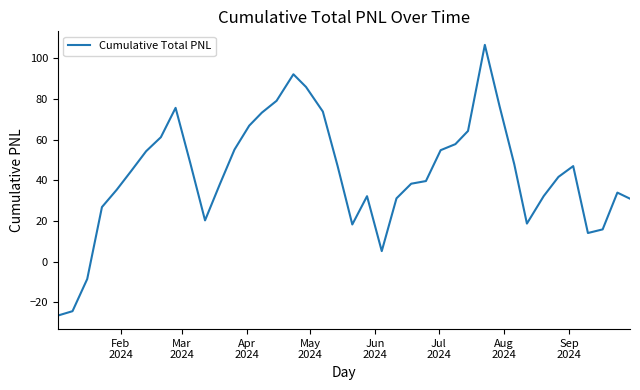

What is the difference between the maximum and minimum values?

133.0